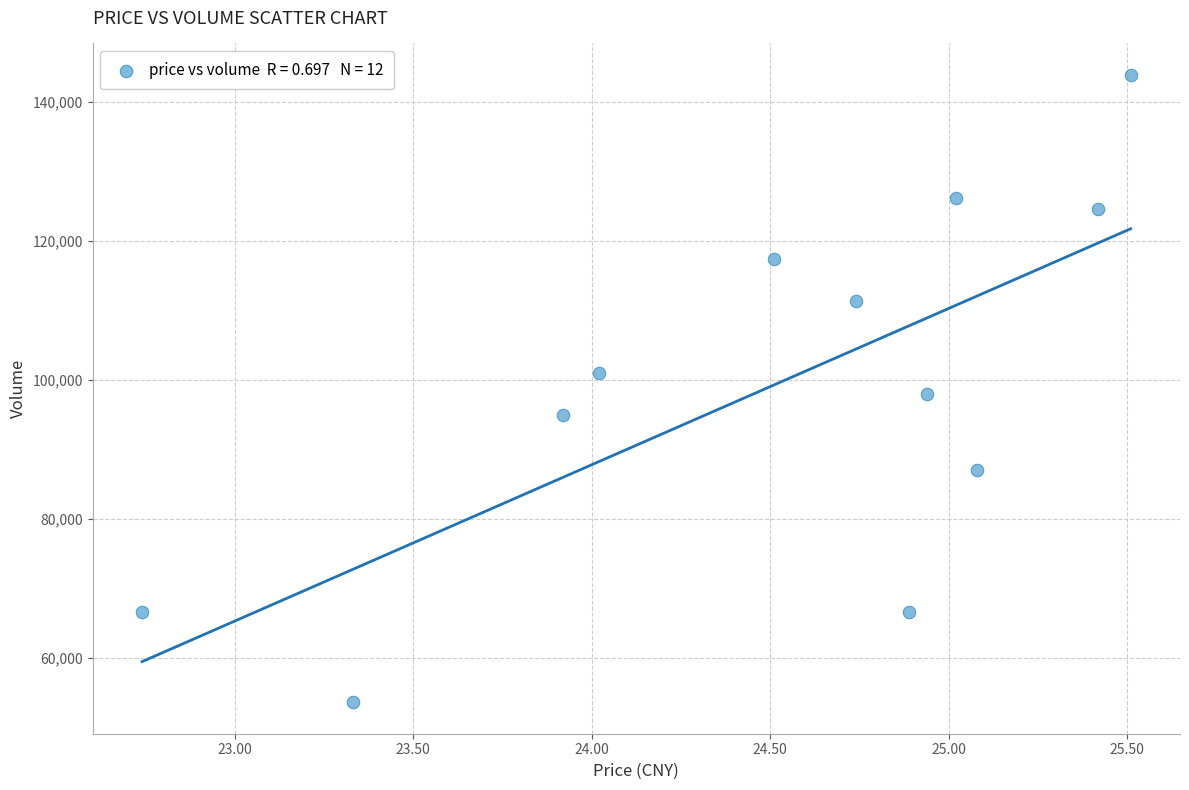

What is the range of Y values (max minus min)?

90247